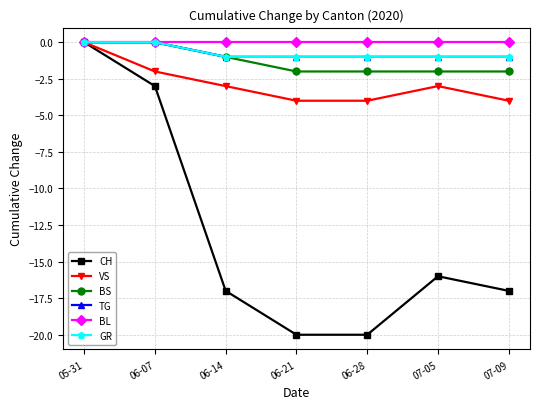

Does the chart have visible grid lines?

Yes